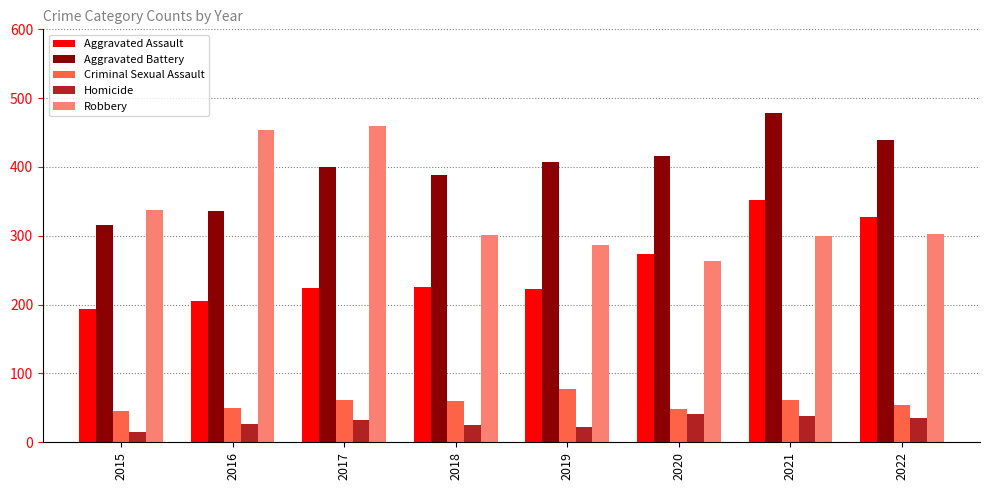

What is the value of the Criminal Sexual Assault bar at the 5th from the left?

77